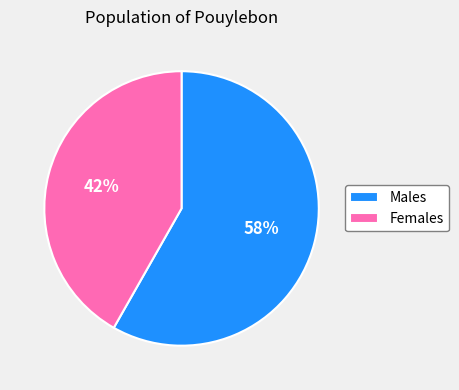

True or false: Males accounts for 58% of the total.

True